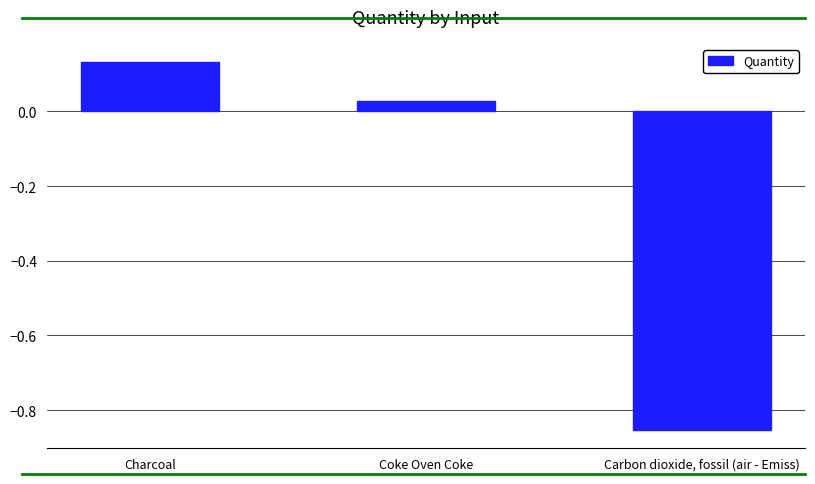

How many values are below zero?

1